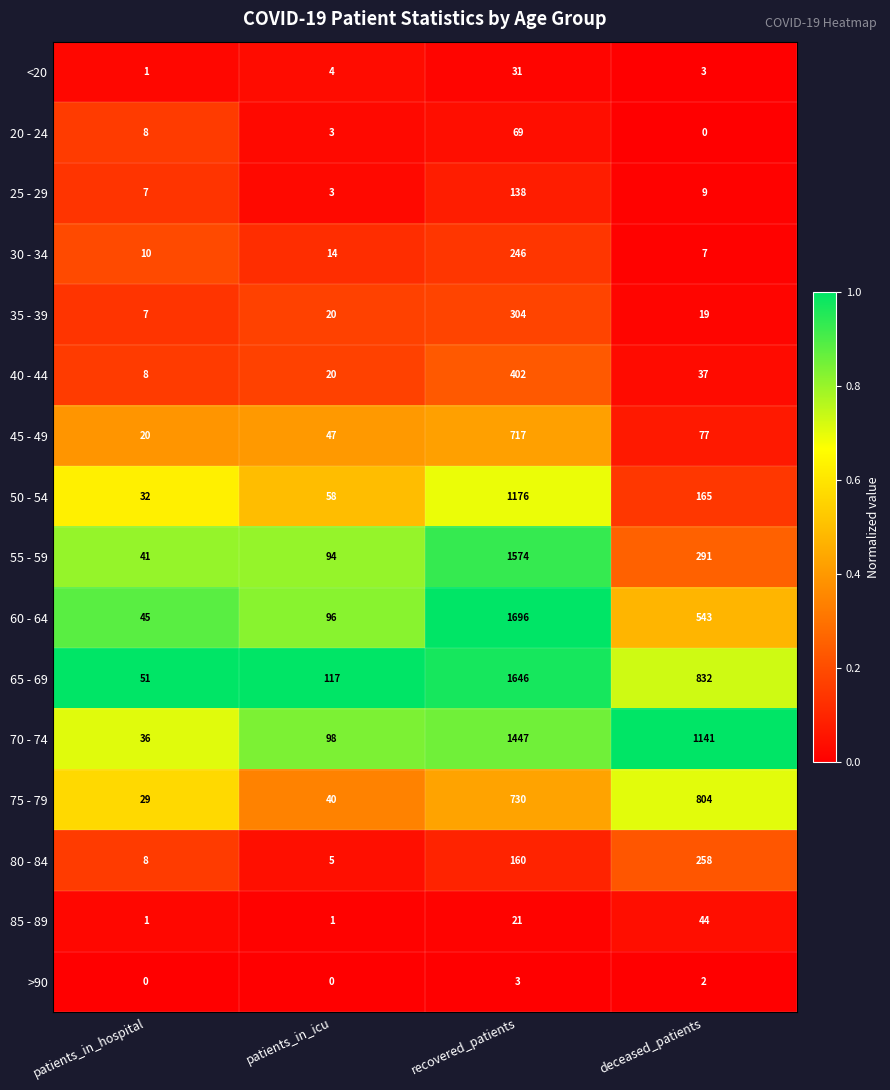

At which label is 25 - 29 closest to 70?

deceased_patients